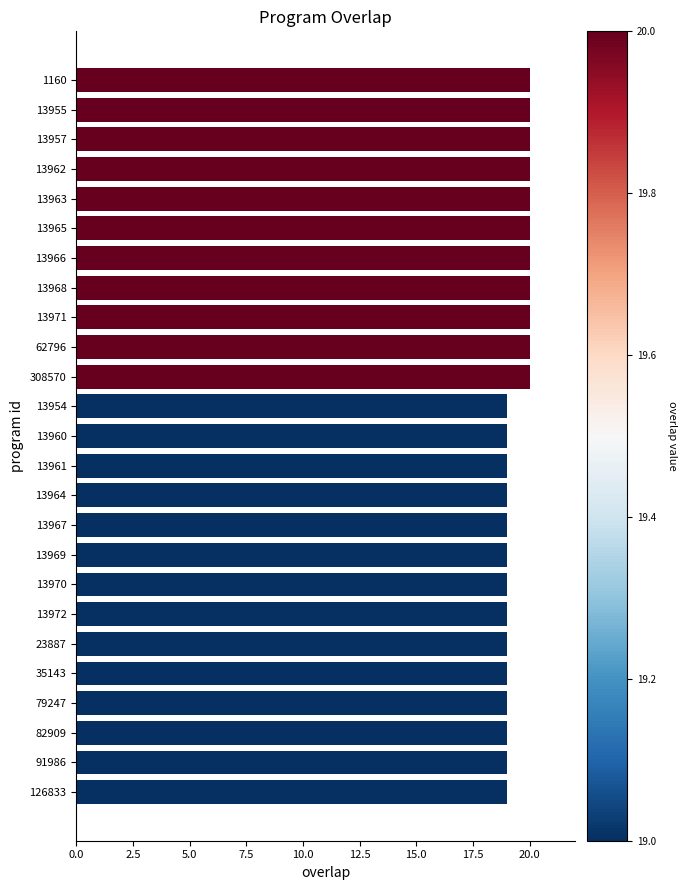

What is the greatest value displayed?

20